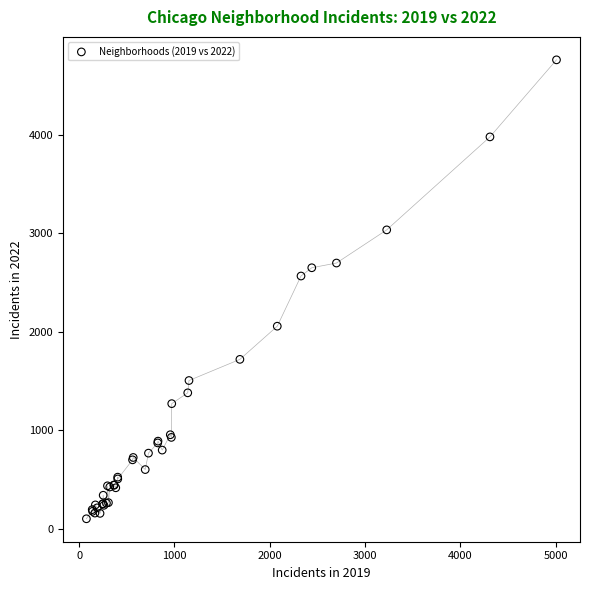

What Y value in the scatter plot is closest to 2431?

2566